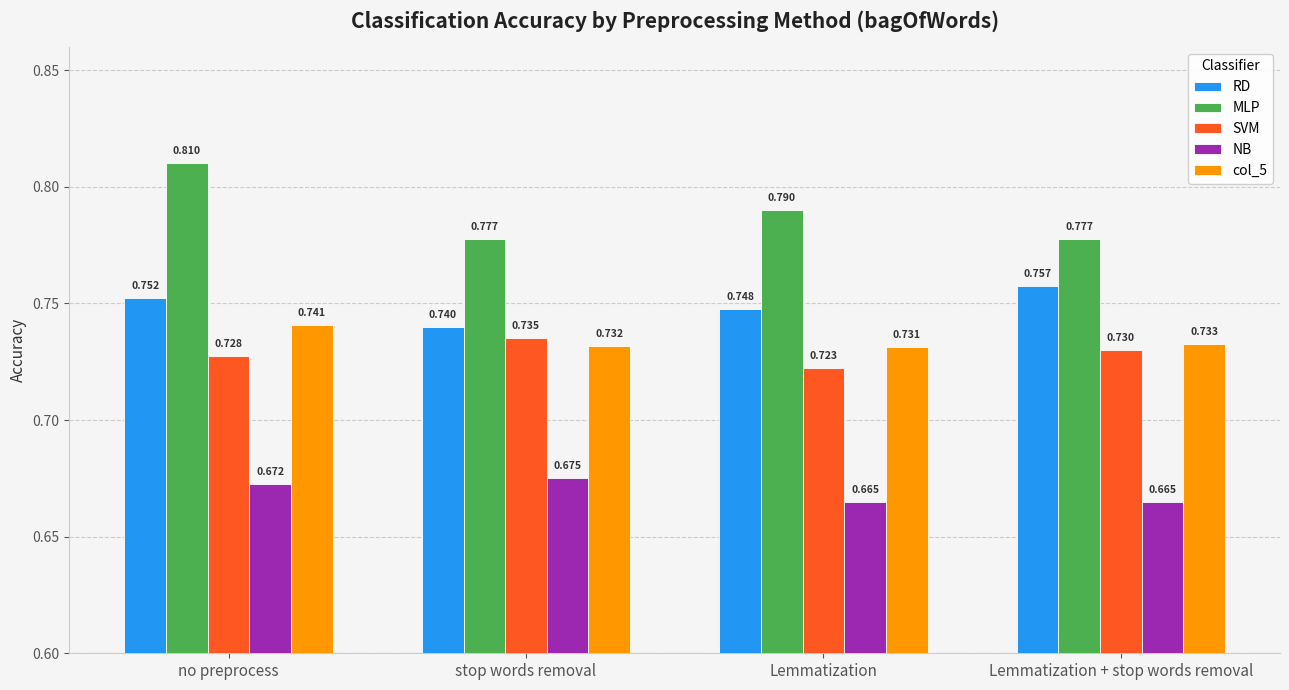

Is it true that NB equals 0.3 at Lemmatization + stop words removal?

False